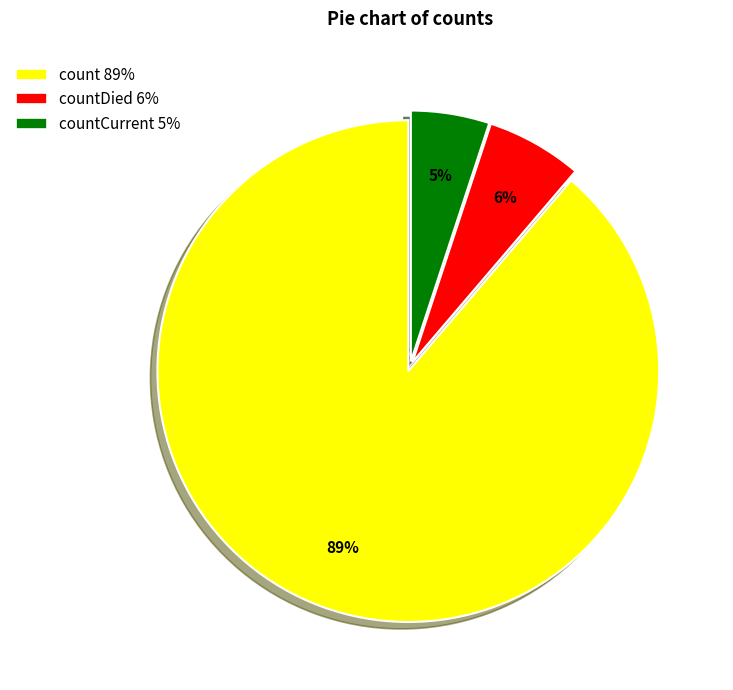

Which has a higher value, countDied 6% or countCurrent 5%?

countDied 6%